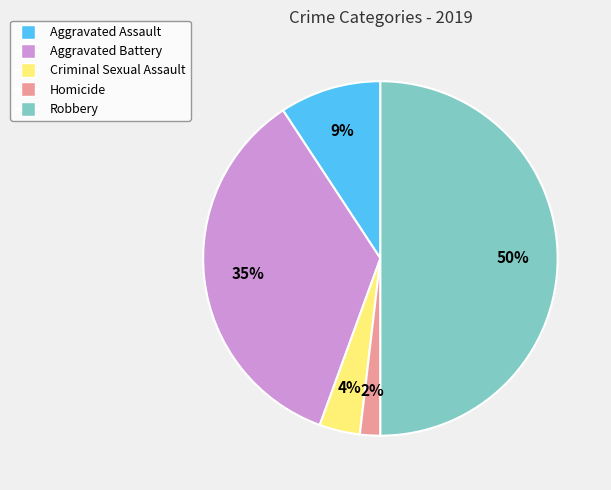

Is Homicide the majority of the pie?

No